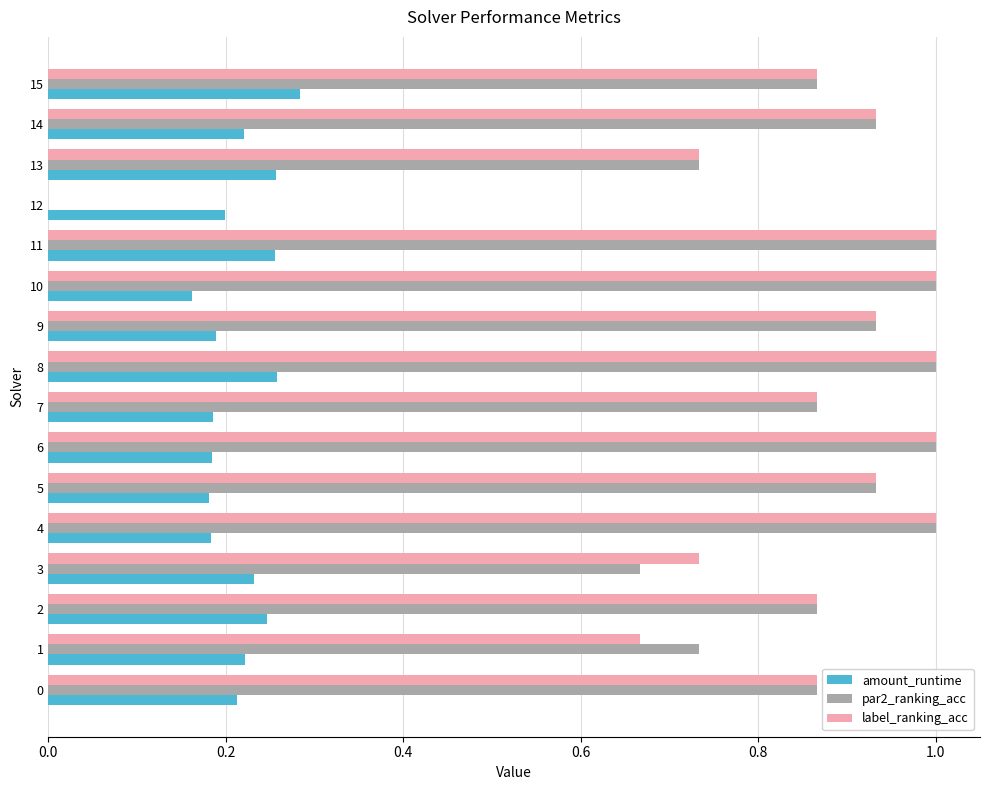

What is the sum of all par2_ranking_acc values?

13.4